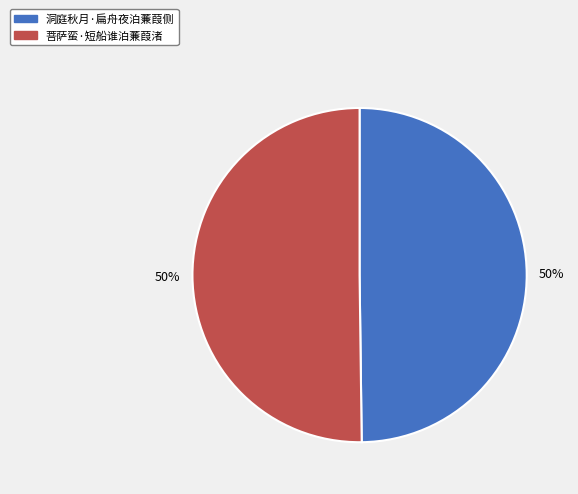

Is the sum of 菩萨蛮·短船谁泊蒹葭渚 and 洞庭秋月·扁舟夜泊蒹葭侧 greater than half?

Yes